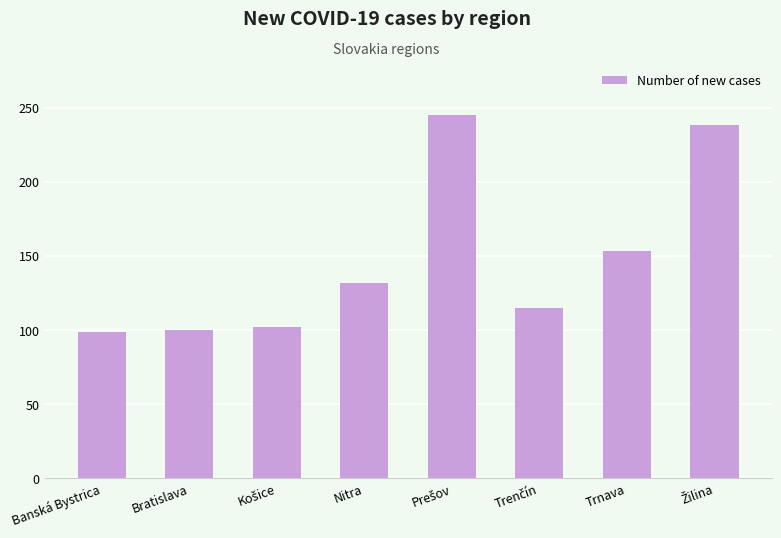

What is the difference between the maximum and minimum values?

146